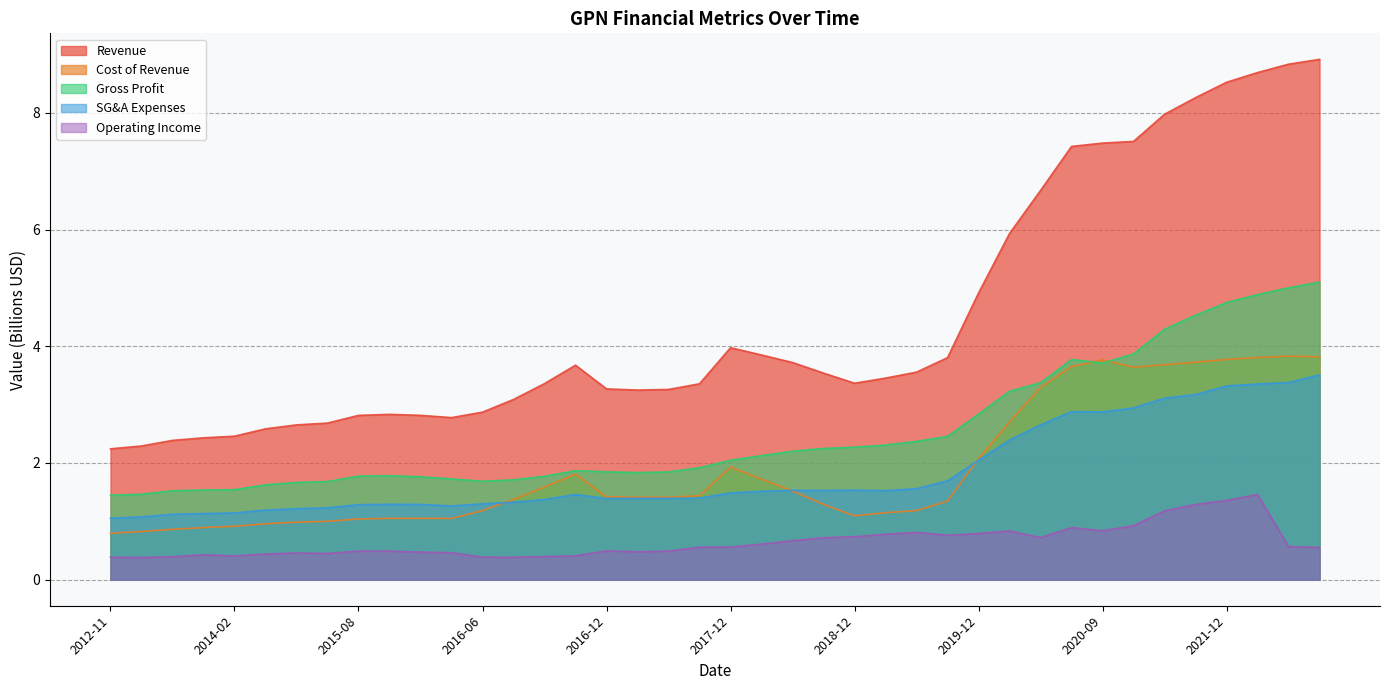

What is the minimum value for Cost of Revenue?

0.8